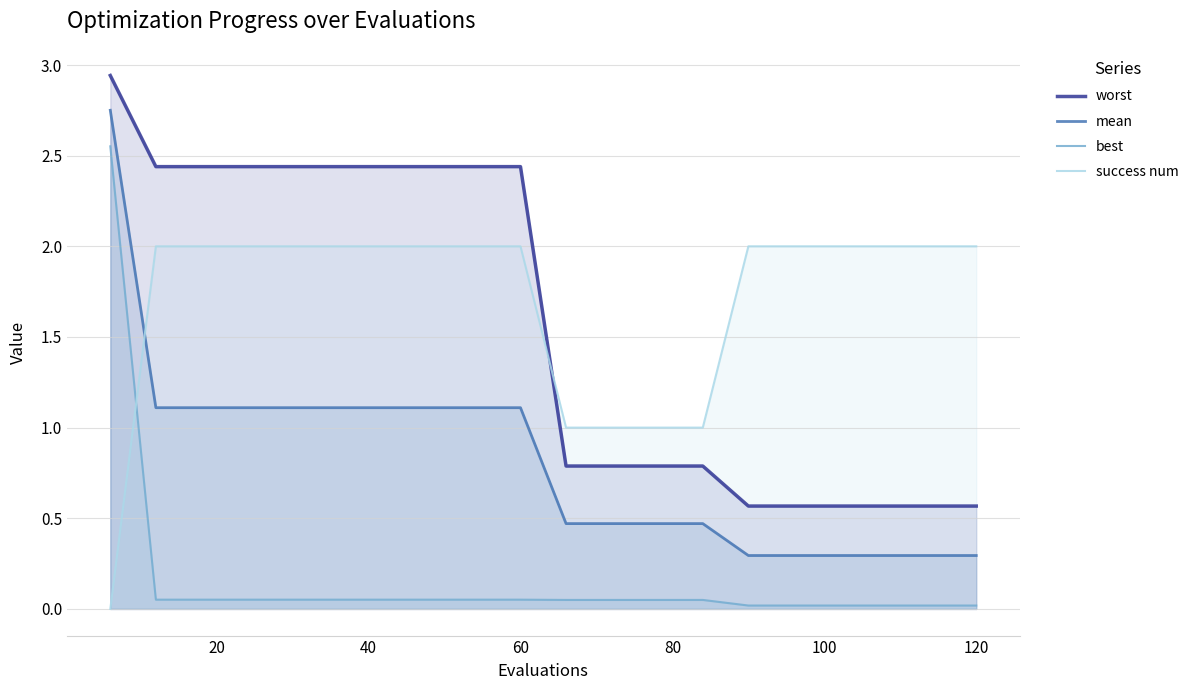

True or false: mean has more than 2 interior local peaks.

False